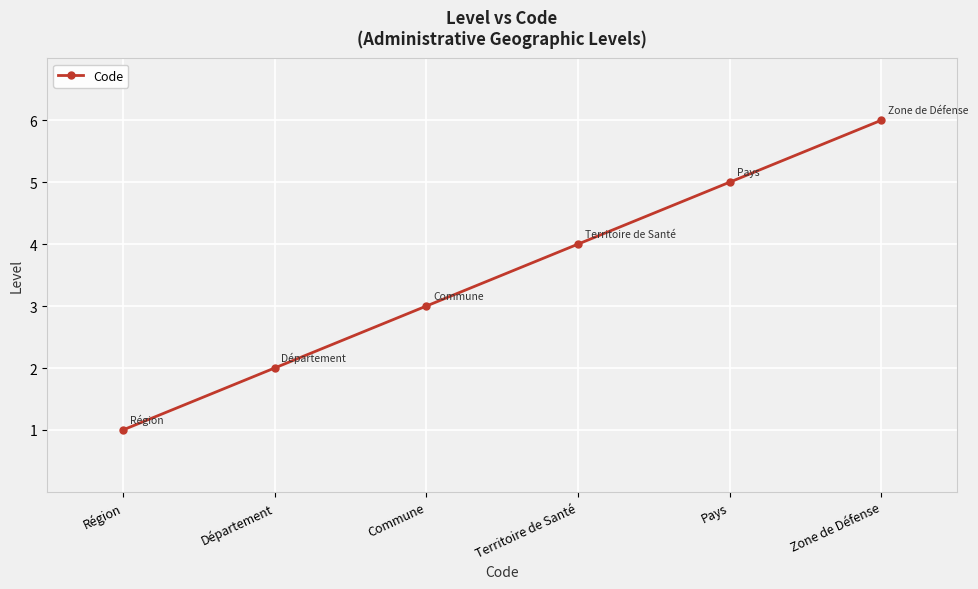

Approximately how many times larger is the value at Pays compared to Région?

5.0